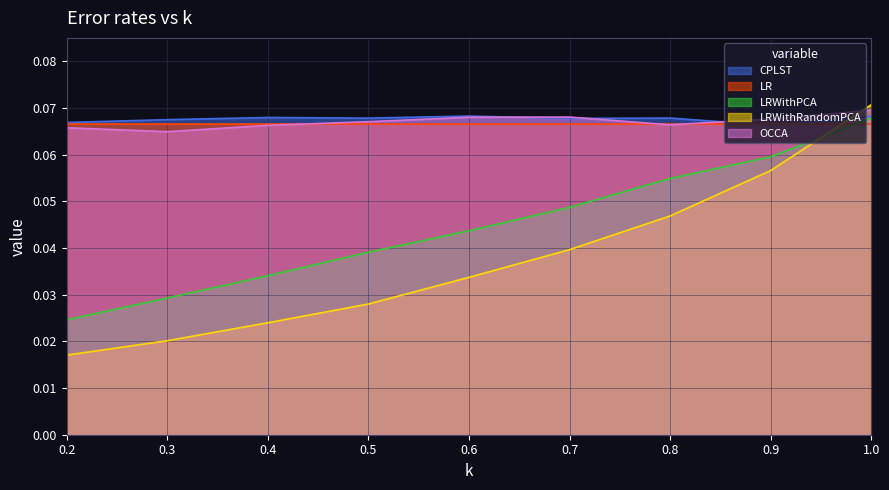

Which series has the largest total across all categories?

CPLST